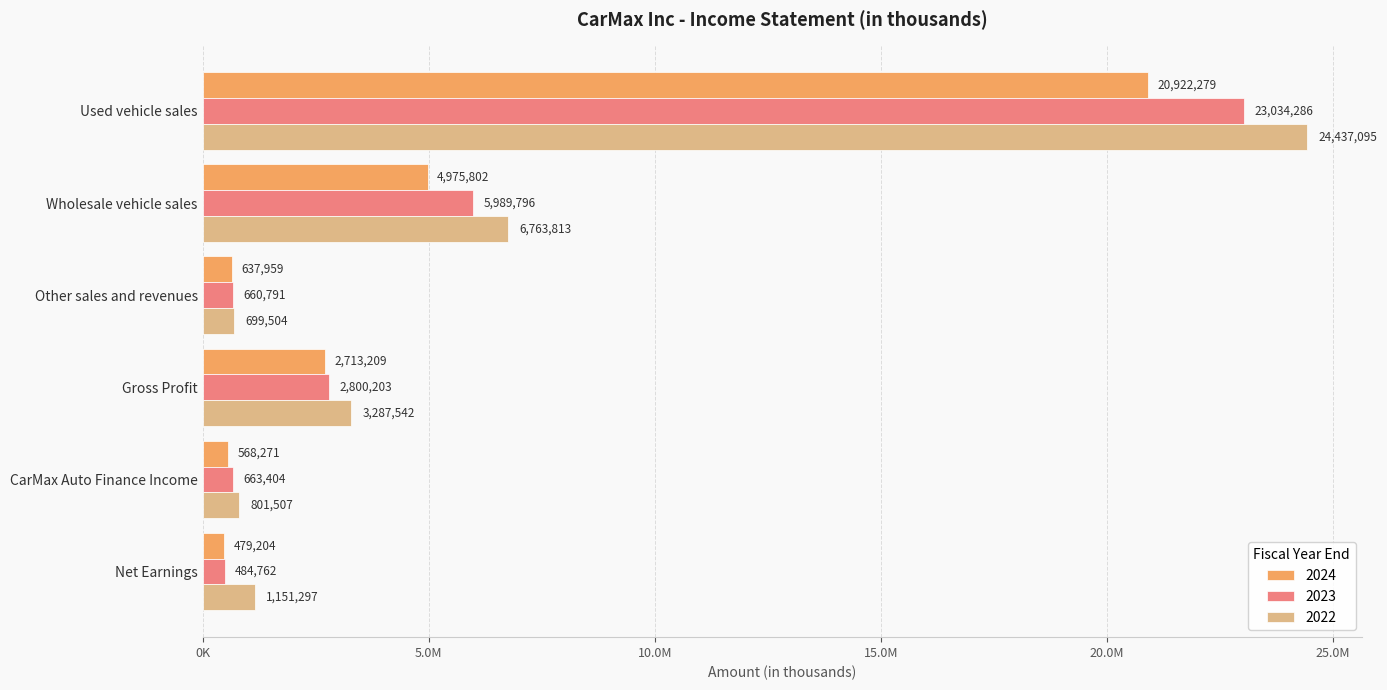

What position from the left is Other sales and revenues?

3